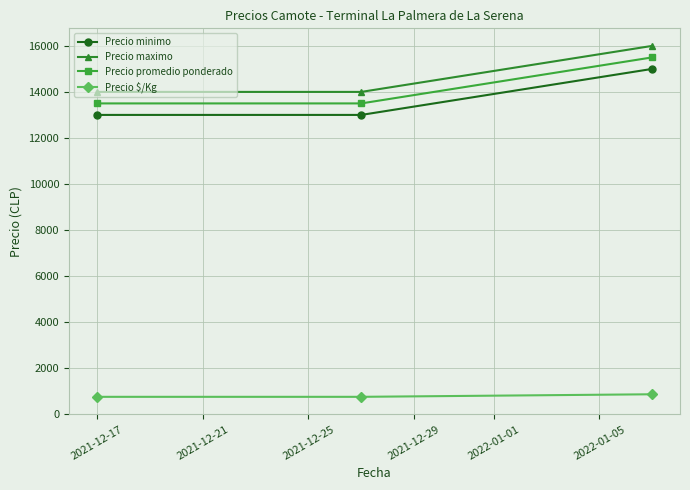

Reading right to left, extract all data points from this chart.

Precio minimo: 15000	13000	13000
Precio maximo: 16000	14000	14000
Precio promedio ponderado: 15500	13500	13500
Precio $/Kg: 861	750	750